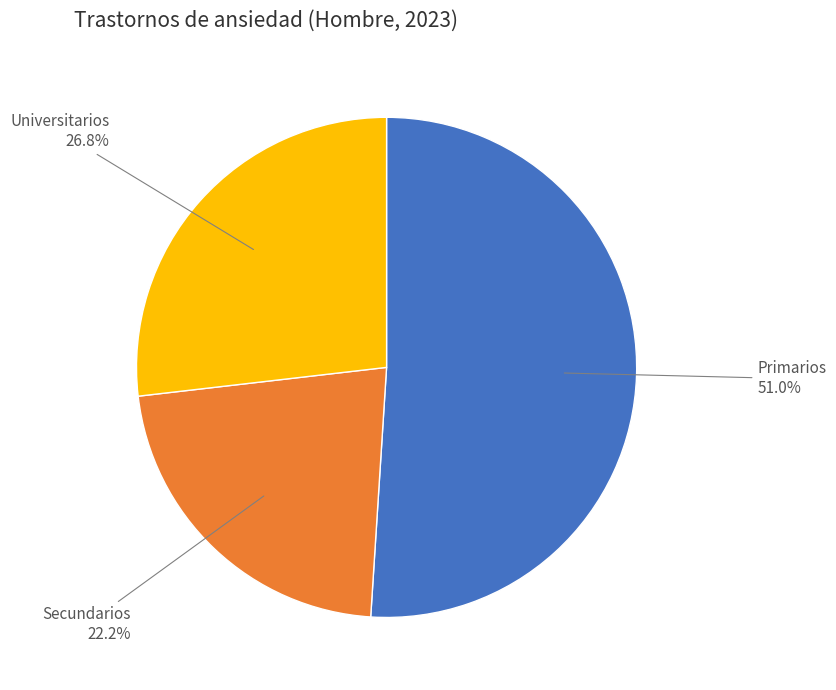

What is the smallest slice in the pie chart?

Secundarios